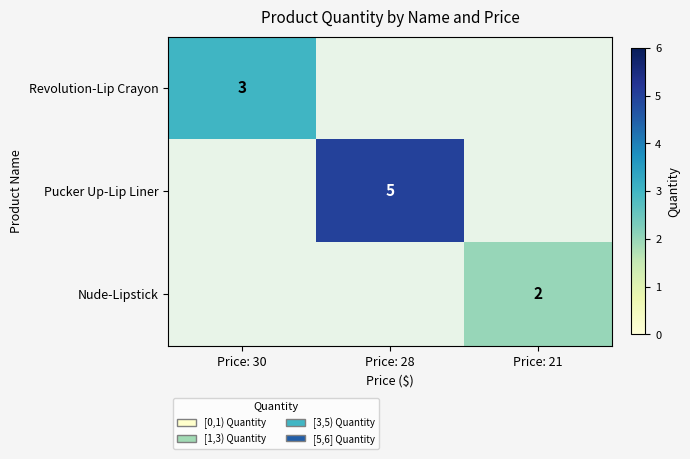

The Nude-Lipstick series shows 2 at Price: 21. True or false?

True